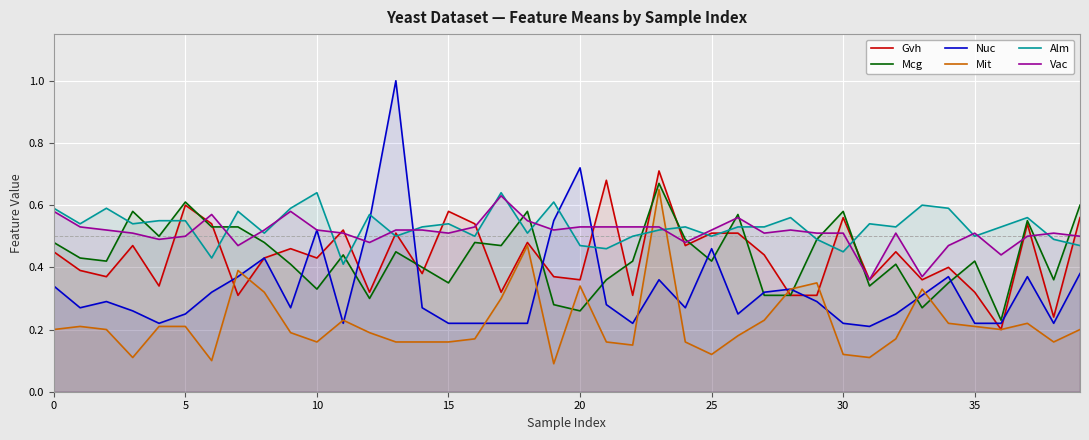

In Mcg, how many points are lower than both neighbors (excluding endpoints)?

12